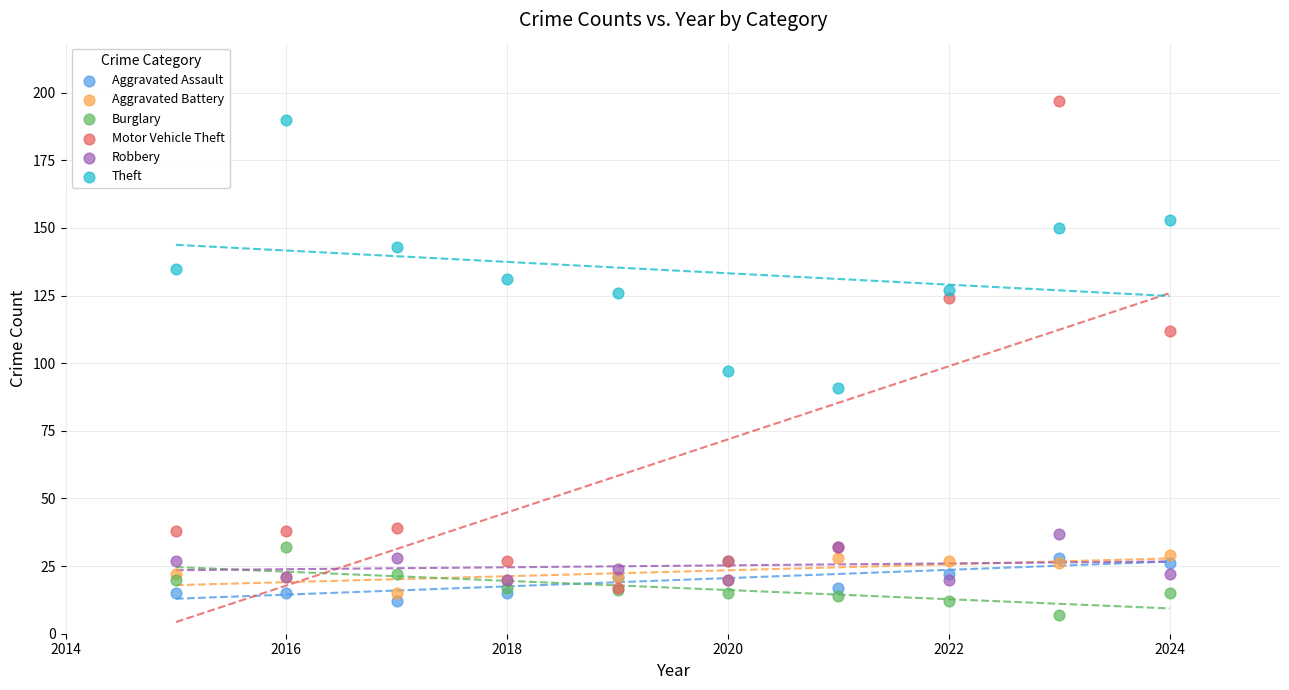

Across all series, what Y value is closest to 102?

97